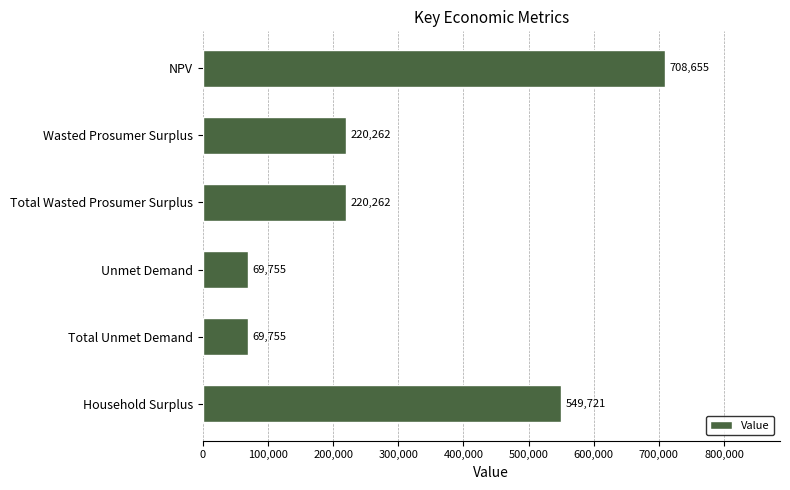

What is the sum of all values?

1838410.0